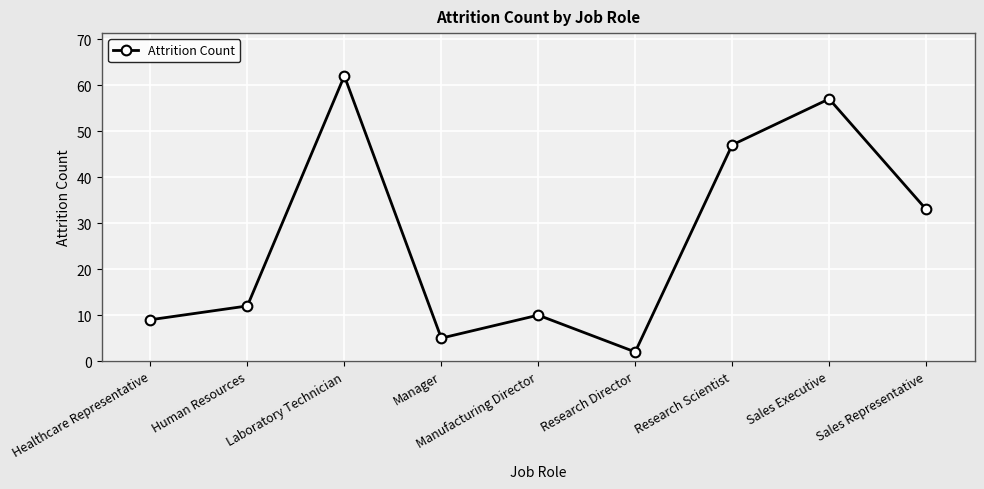

The value at Research Scientist is 80. True or false?

False